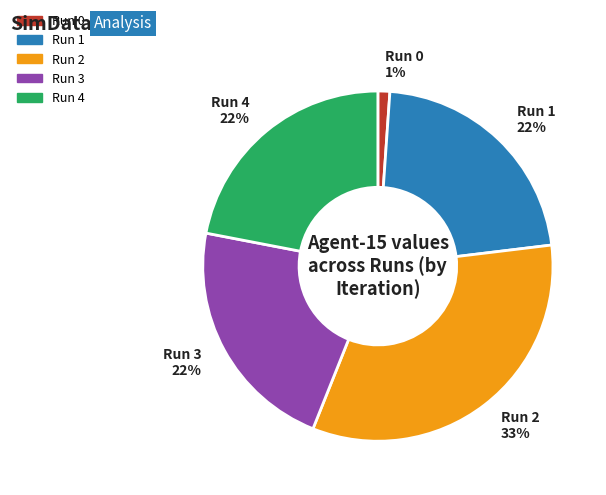

The Run 3 slice represents 22% of the pie. True or false?

True